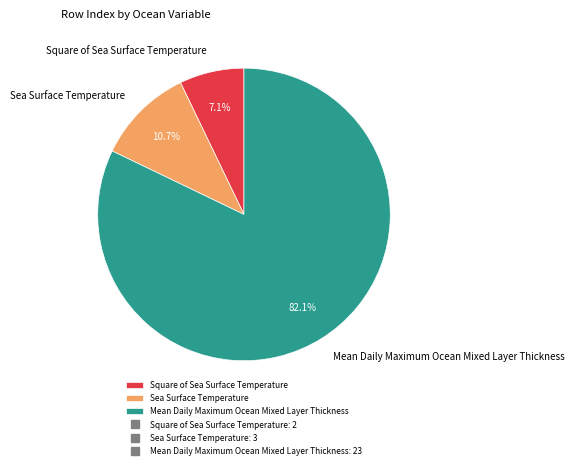

How many slices are in this pie chart?

3